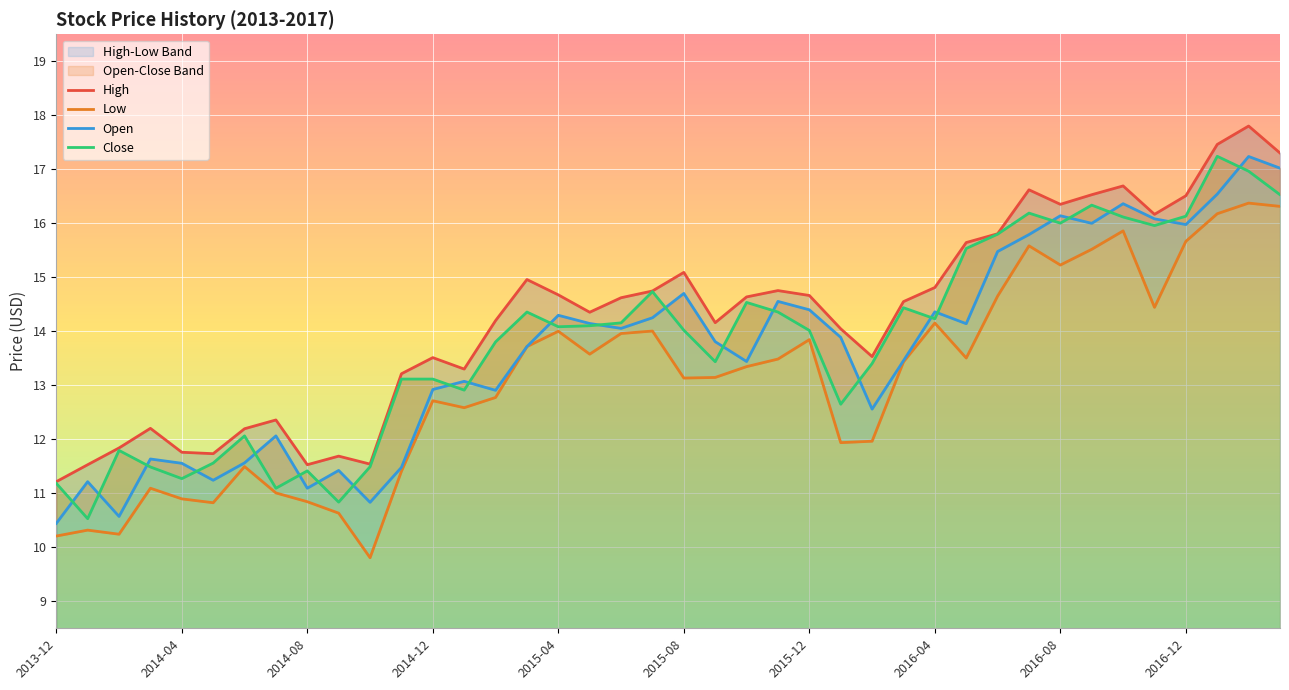

True or false: Low and High intersect in this chart.

False